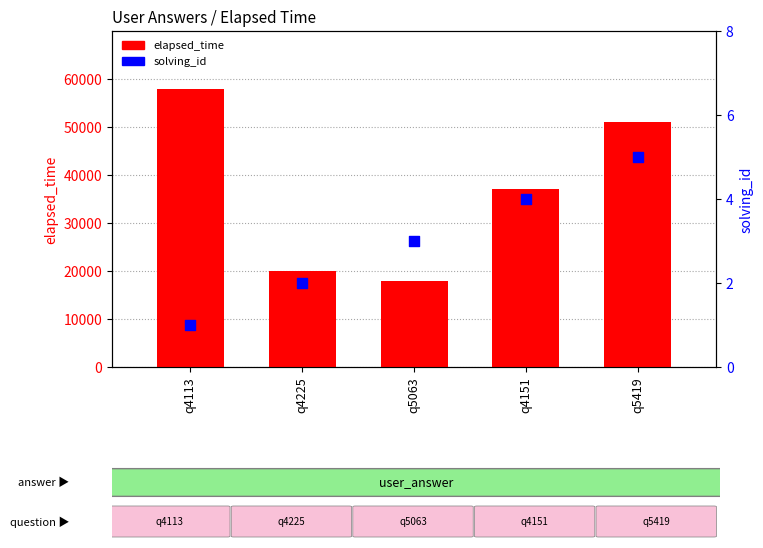

Which series has the widest spread of Y values?

elapsed_time